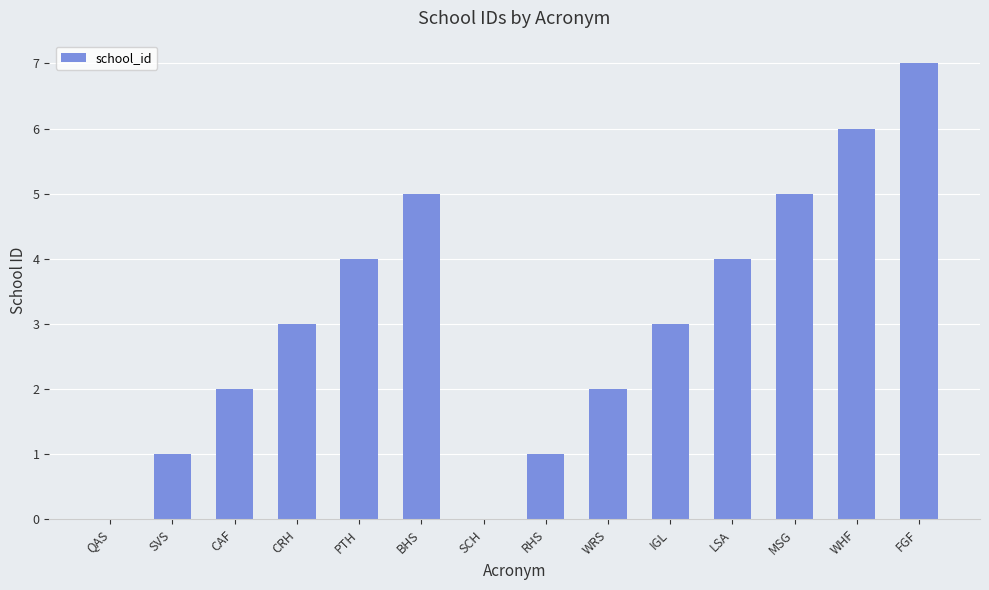

Which has a higher value, QAS or CAF?

CAF